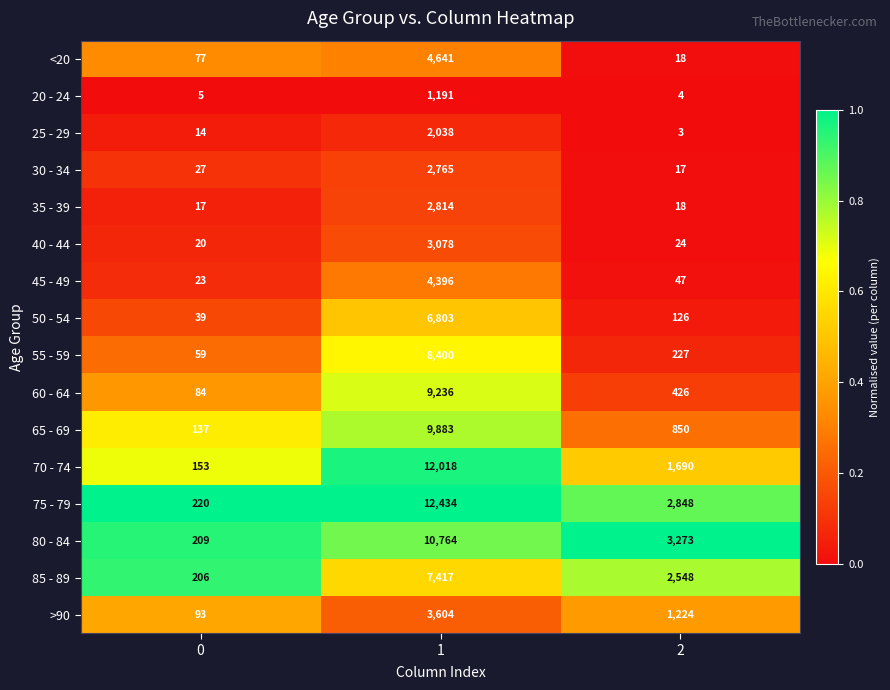

What value does the 85 - 89 series have at 2, to the nearest 10?

2550